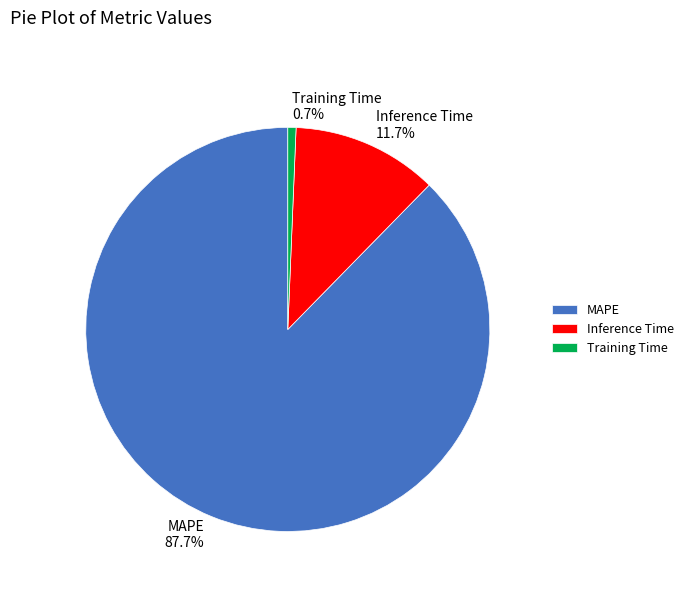

To the nearest percent, what is the difference between the Inference Time and MAPE slice percentages?

76%